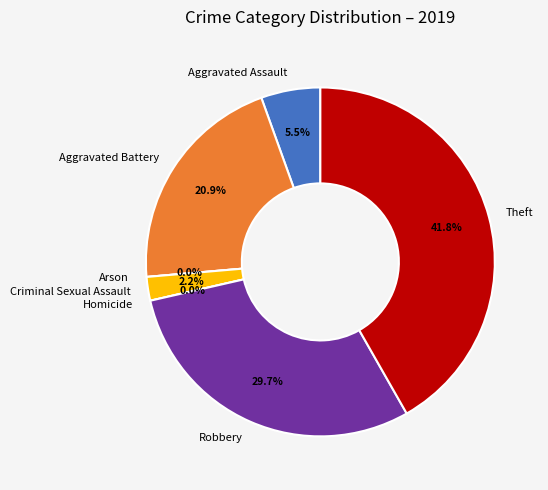

Rank the categories by value from highest to lowest.

Theft, Robbery, Aggravated Battery, Aggravated Assault, Criminal Sexual Assault, Arson, Homicide